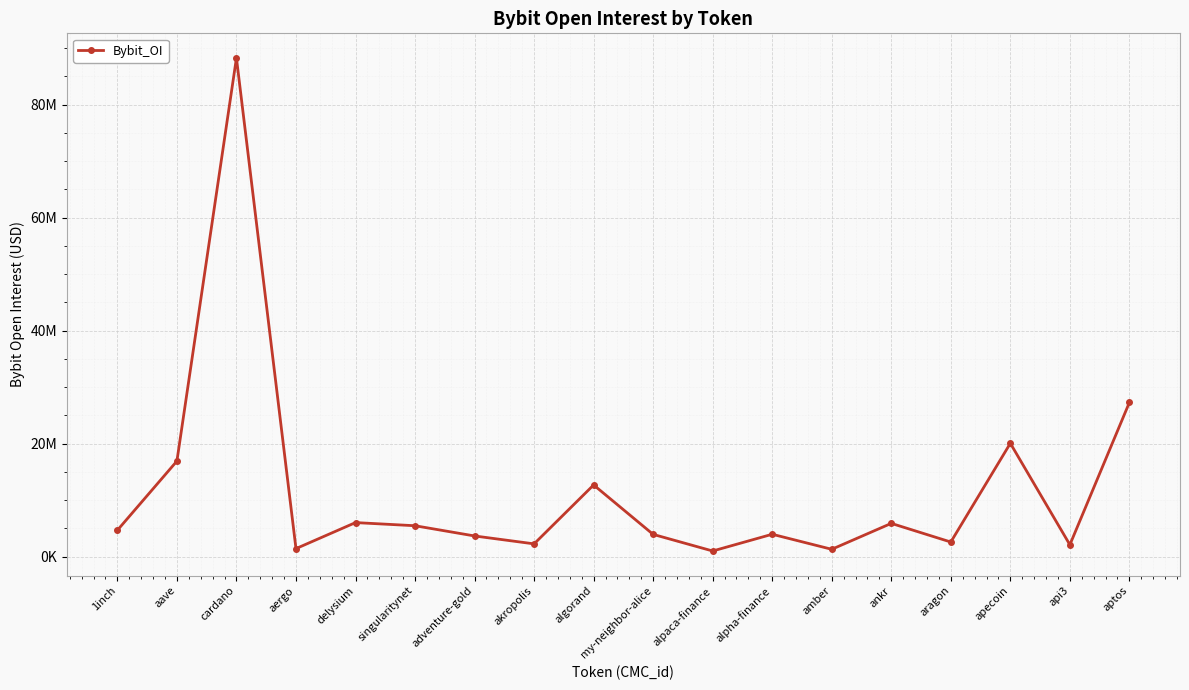

Reading left to right, list all the values displayed in this chart.

1inch=4675254	aave=16916527	cardano=88258603	aergo=1425021	delysium=6031407	singularitynet=5473447	adventure-gold=3663727	akropolis=2265184	algorand=12692147	my-neighbor-alice=3942203	alpaca-finance=1002980	alpha-finance=3966149	amber=1303976	ankr=5891986	aragon=2591528	apecoin=20064072	api3=2104467	aptos=27291233